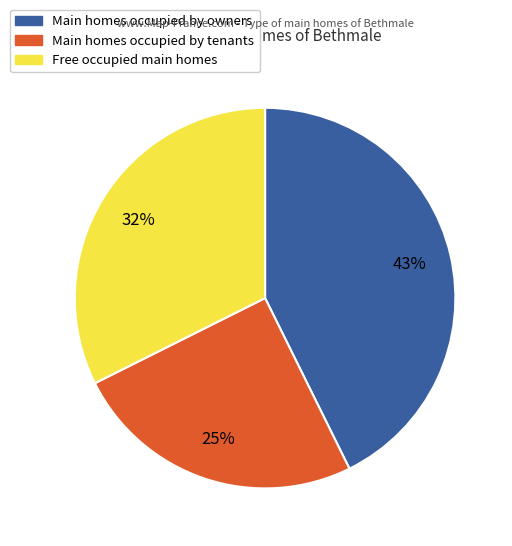

To the nearest percent, what is the difference between the largest and smallest slice percentages?

18%